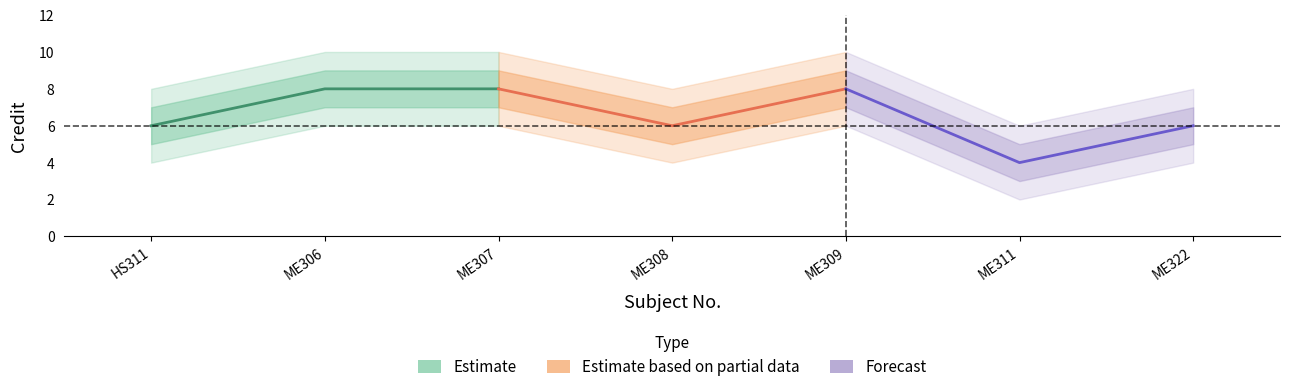

How many Estimate values are between 6 and 8?

3